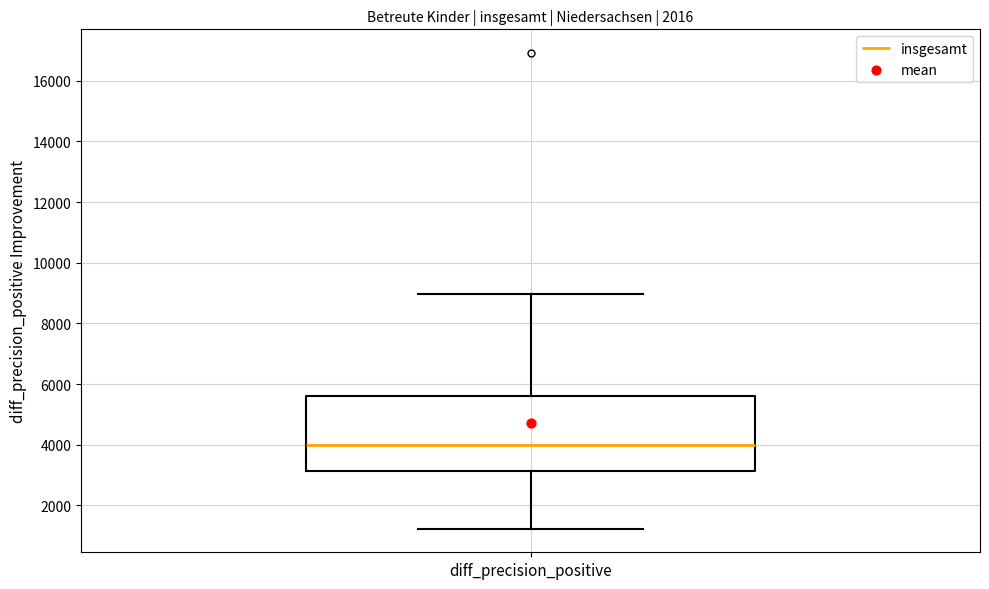

Transcribe this box plot: give where the median line is, the range the box spans, and where the two whiskers end, as read against the y-axis. The values are not printed on the chart, so give them approximately, as read against the axis.

median 4000, box 3200 to 5600, whiskers 1200 to 9000